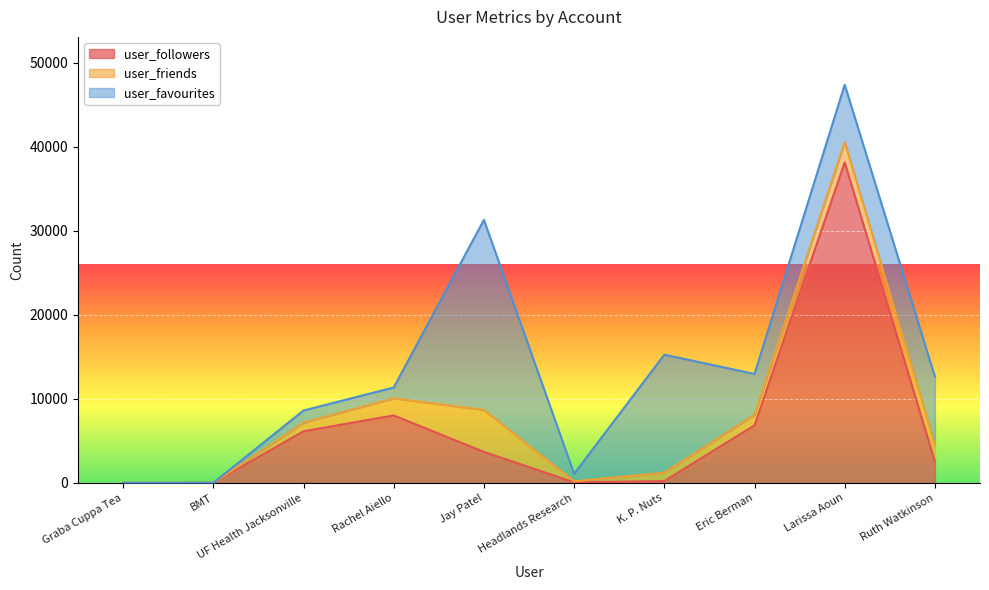

What is the sum of the user_followers values at Graba Cuppa Tea and UF Health Jacksonville?

6149